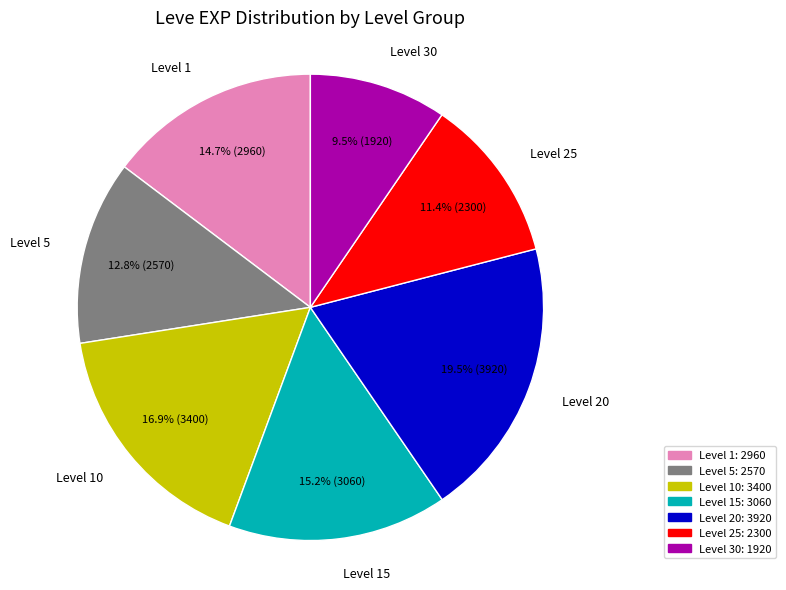

How many slices are in this pie chart?

7